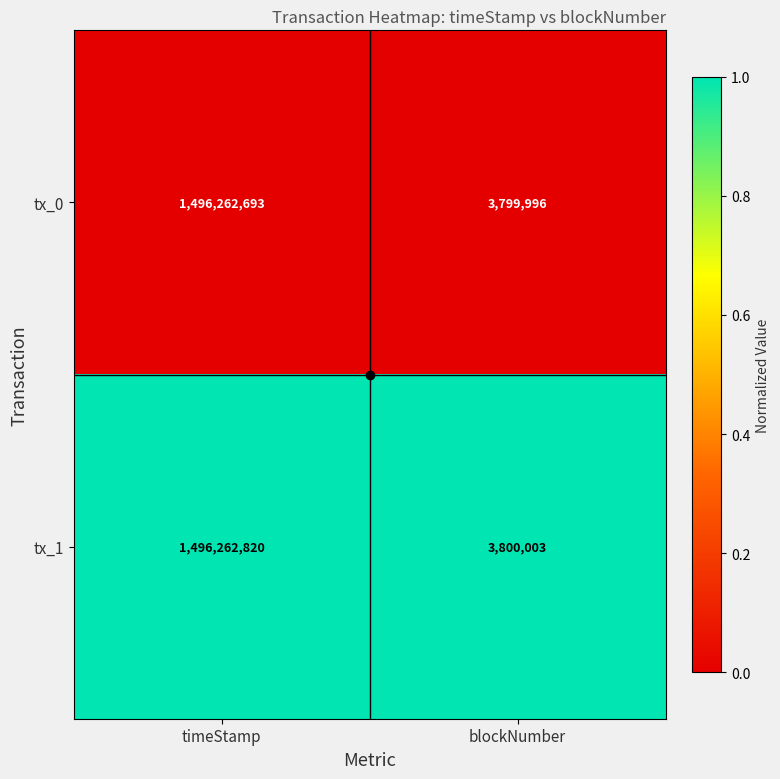

The tx_0 series shows 3799996 at blockNumber. True or false?

True